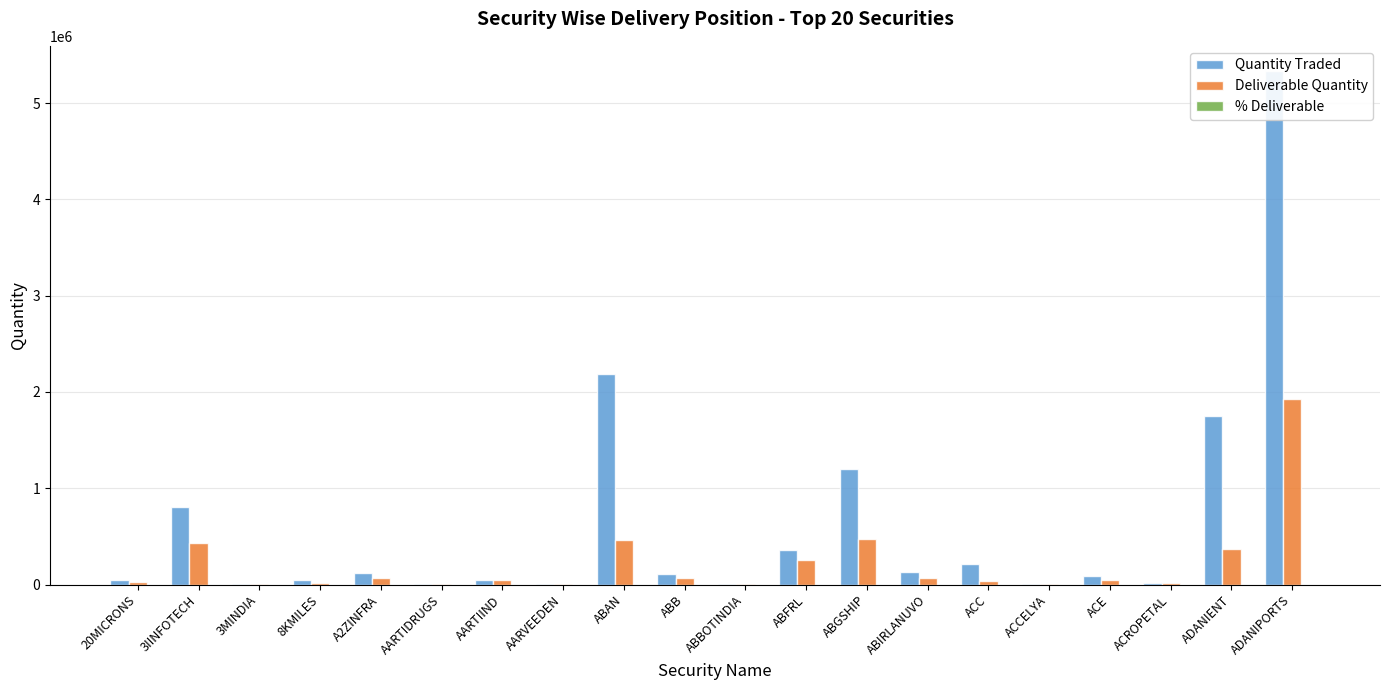

Reading left to right, list all the values displayed in this chart.

Quantity Traded: 43985.0	807701.0	831.0	41956.0	121901.0	7878.0	51216.0	2045.0	2191052.0	113755.0	2222.0	359189.0	1201310.0	135030.0	218099.0	2464.0	87846.0	13350.0	1749315.0	5328996.0
Deliverable Quantity: 25844.0	429443.0	677.0	13966.0	69956.0	5300.0	43182.0	1585.0	463696.0	68987.0	1863.0	256975.0	469707.0	67952.0	36607.0	1842.0	49273.0	11650.0	370352.0	1931760.0
% Deliverable: 58.8	53.2	81.5	33.3	57.4	67.3	84.3	77.5	21.2	60.6	83.8	71.5	39.1	50.3	16.8	74.8	56.1	87.3	21.2	36.2